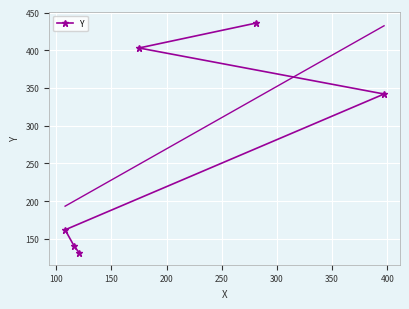

What is the minimum value for Y?

131